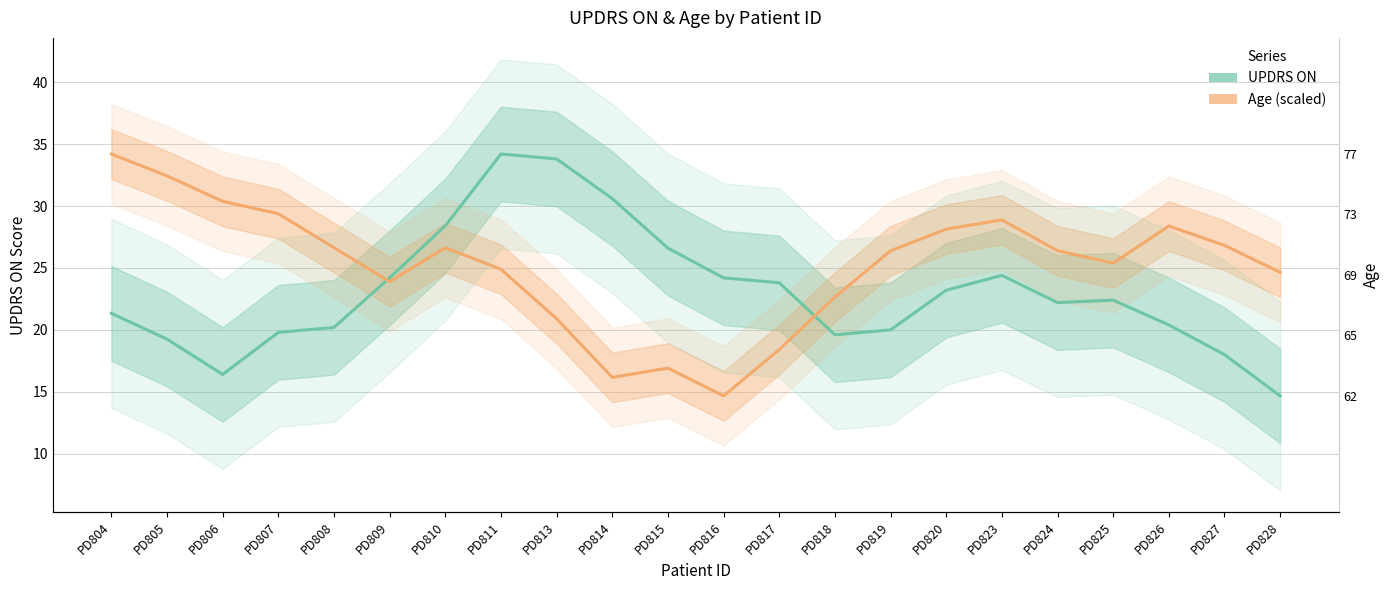

What is the minimum value for UPDRS ON?

14.7